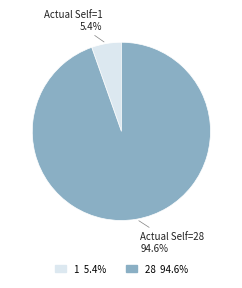

What is the largest slice in the pie chart?

28